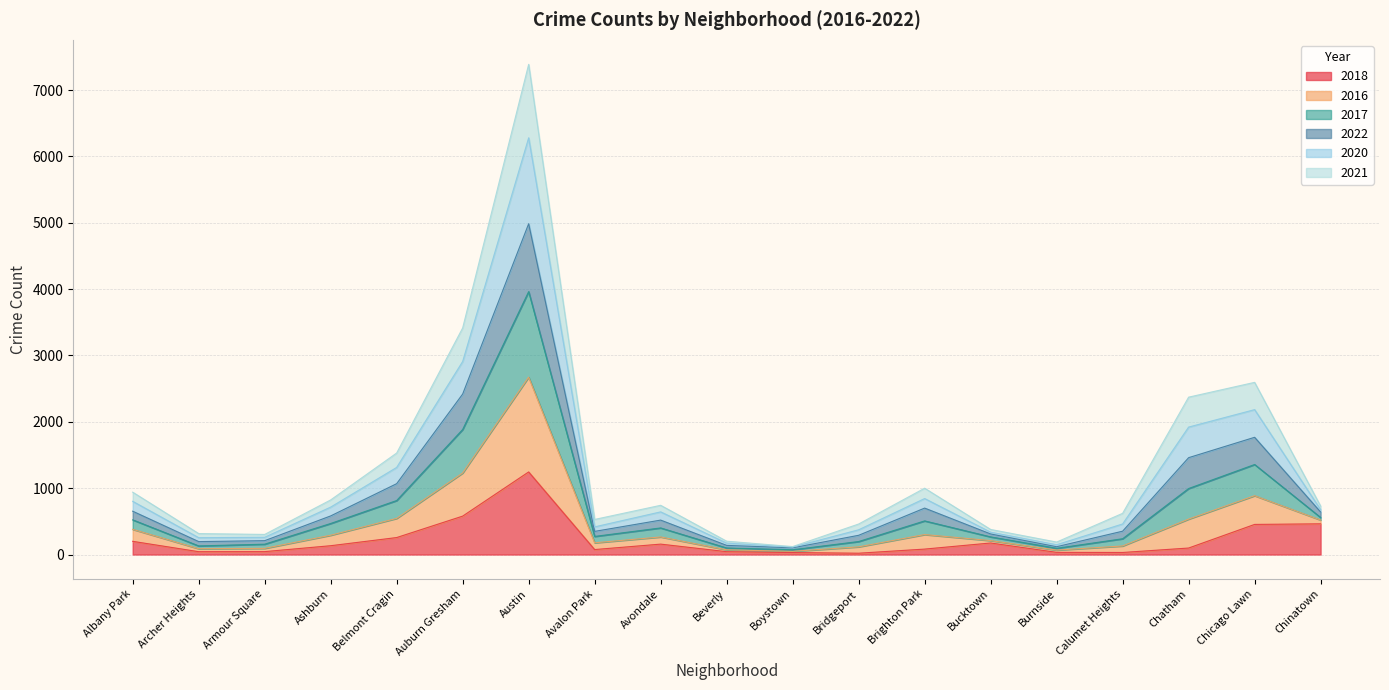

What is the maximum value for 2018?

1245